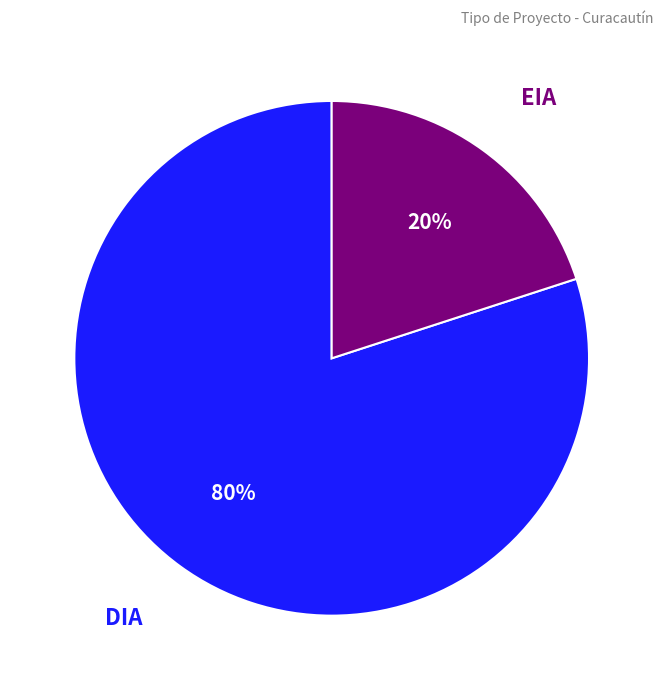

To the nearest percent, what is the difference between the largest and smallest slice percentages?

60%